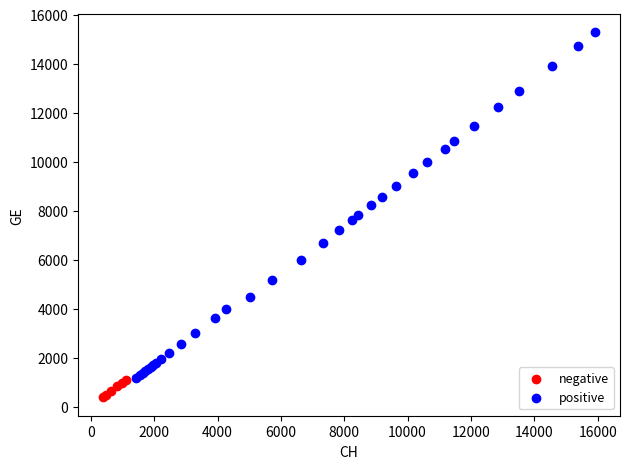

Which series contains the lowest Y value?

negative